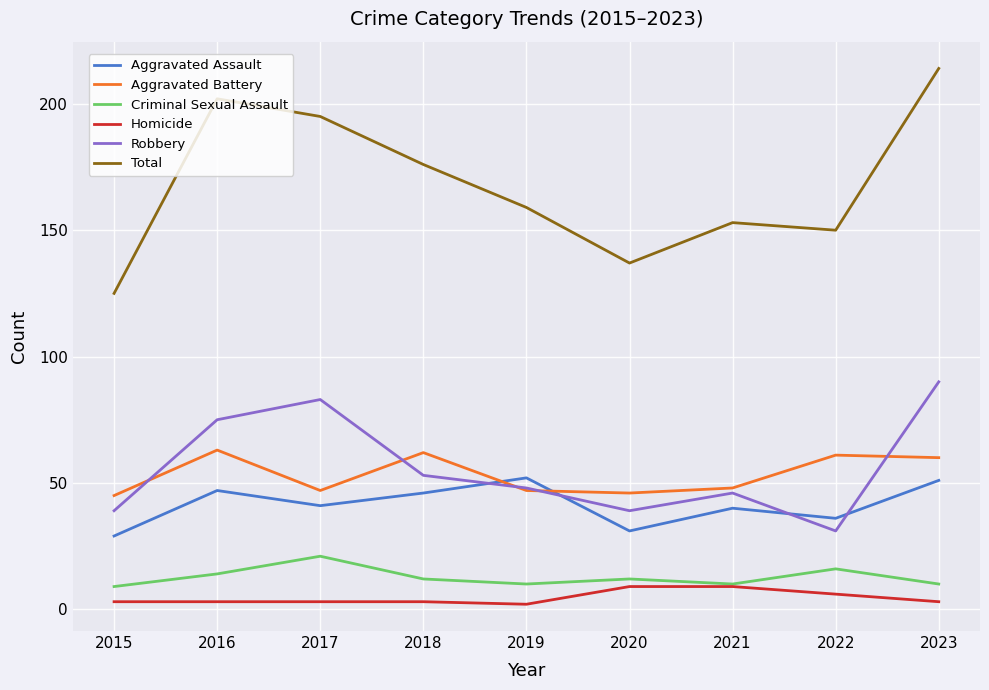

Does the chart display data point markers on the line(s)?

No